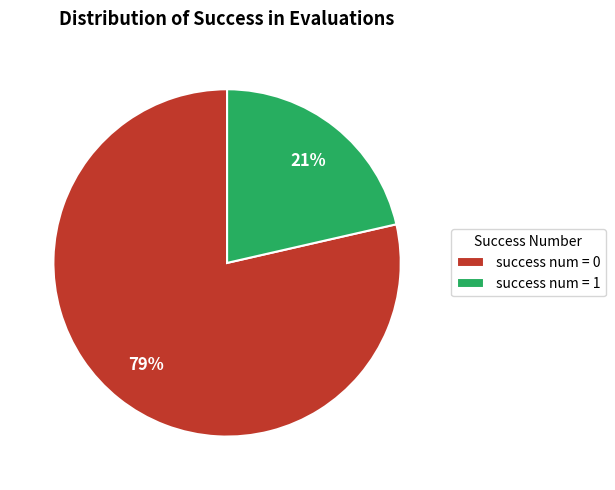

To the nearest percent, what percentage of the pie is success num = 0?

79%